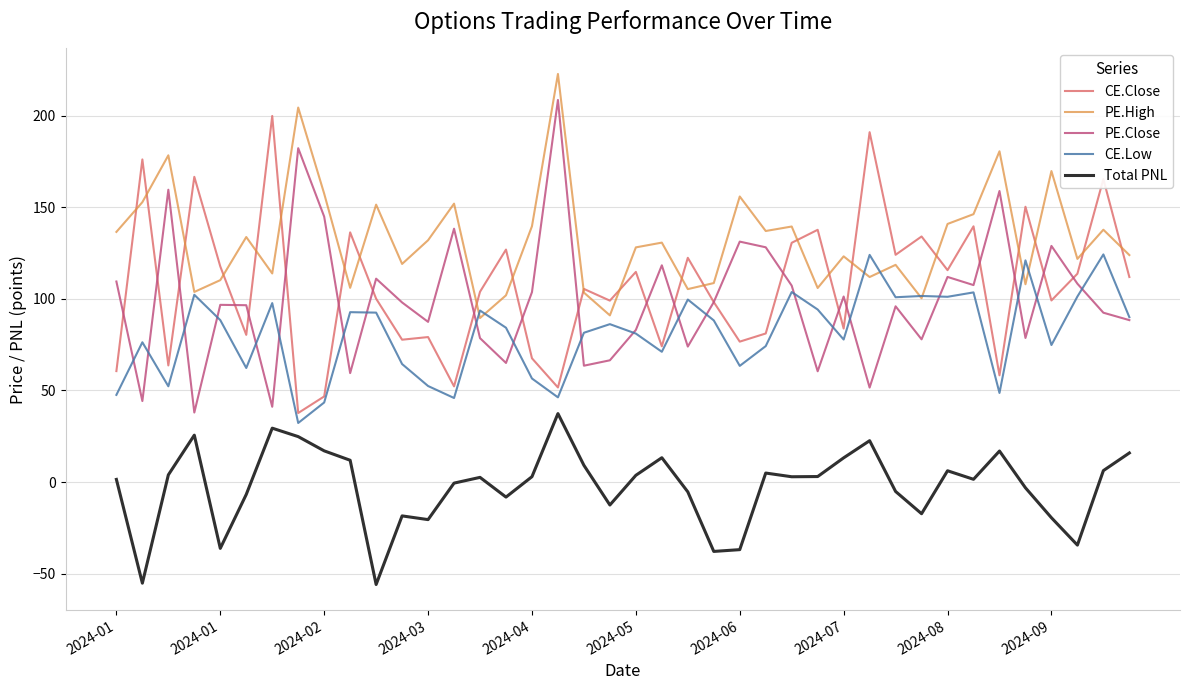

Which series has the largest total across all categories?

PE.High